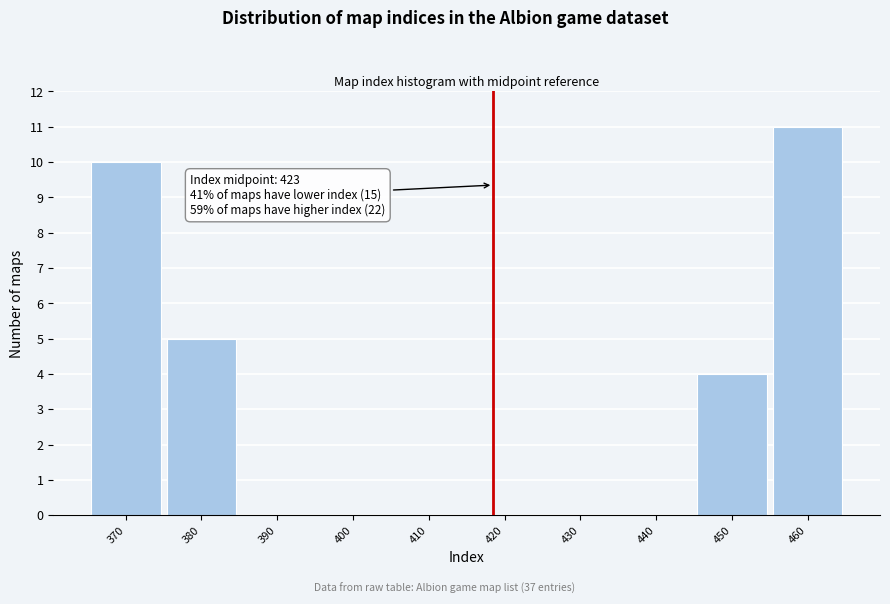

Reading right to left, transcribe all the data shown in this chart.

460=11	450=4	440=0	430=0	420=0	410=0	400=0	390=0	380=5	370=10